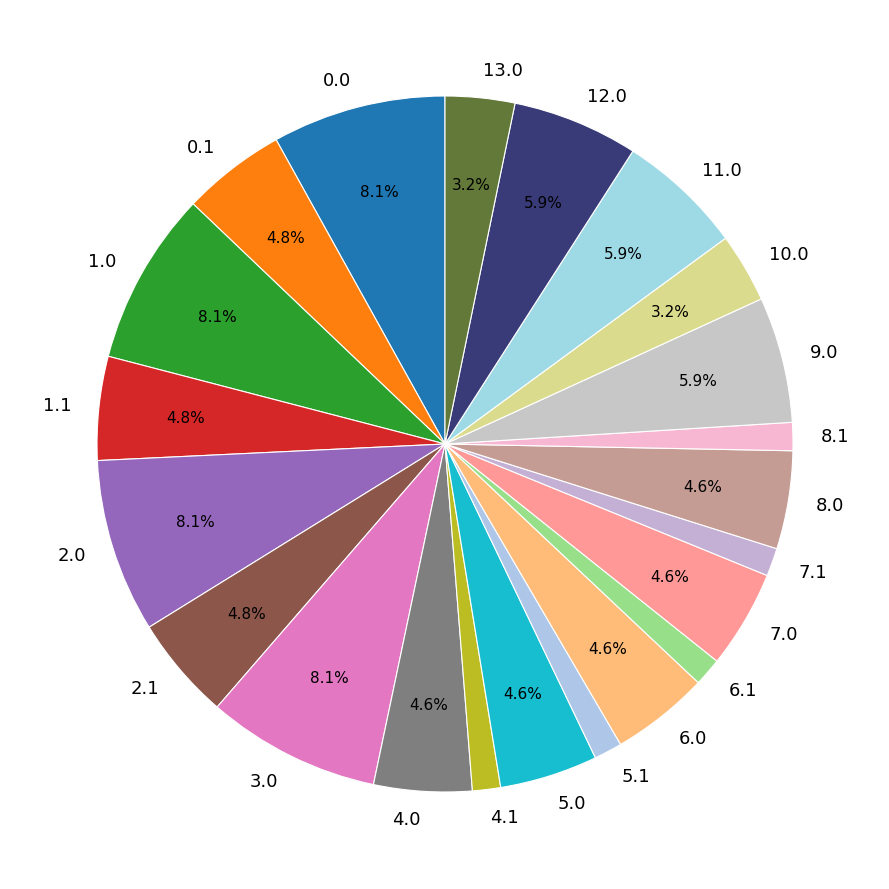

What is the ratio of the value at 10.0 to the value at 5.1?

2.5